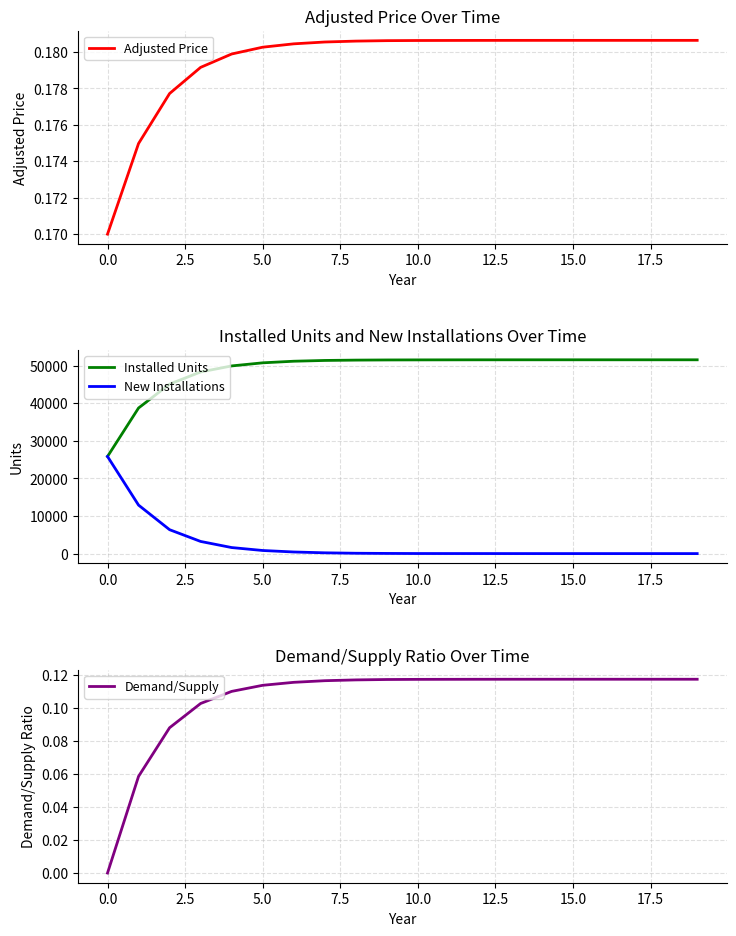

What is the sum of the Demand/Supply values at 12 and 10?

0.2